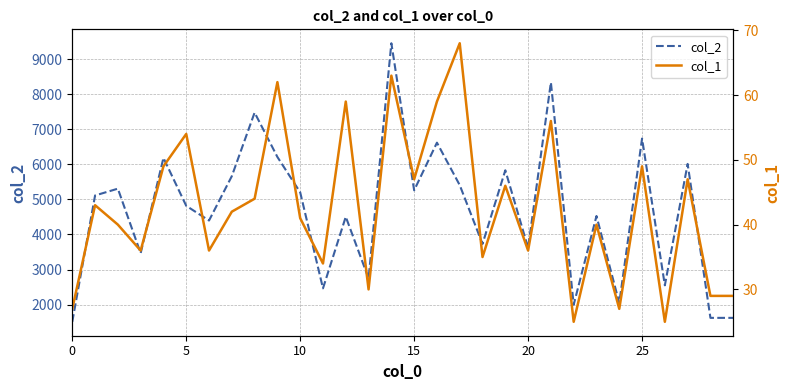

The value of col_2 at 5 is 1690. True or false?

False